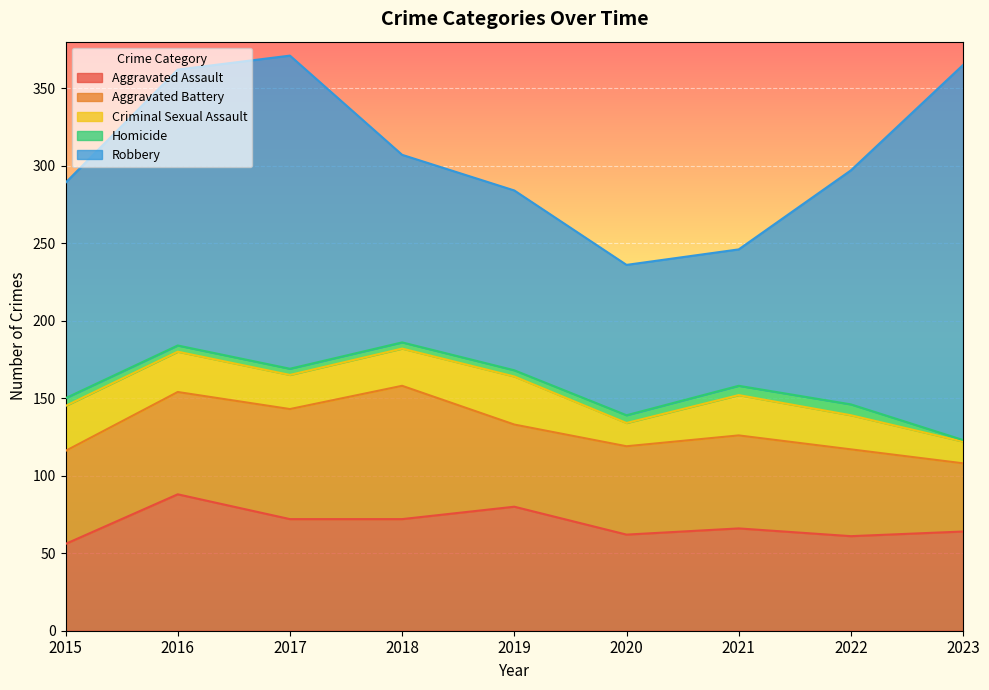

What is the total value across all series at 2015?

289